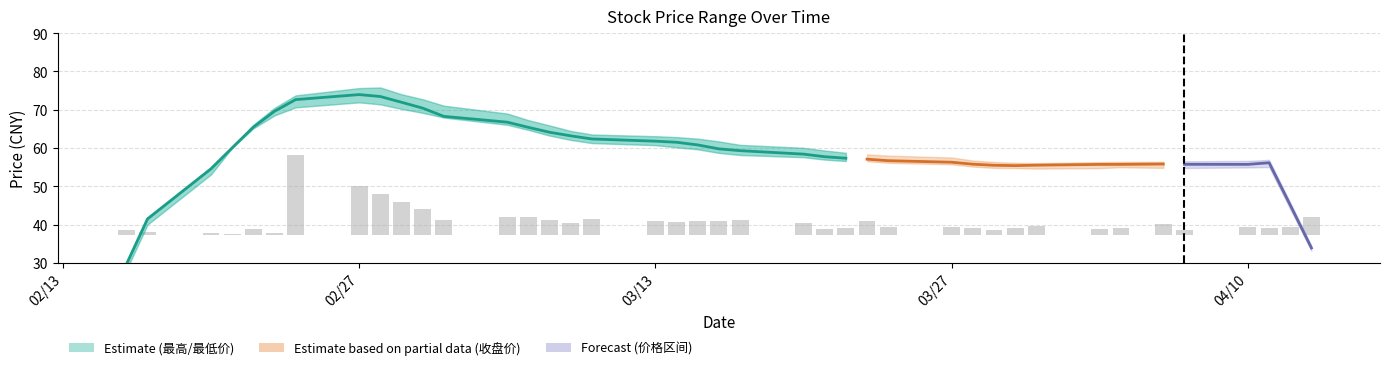

Which category has the lowest value in the 收盘价 series?

20230216